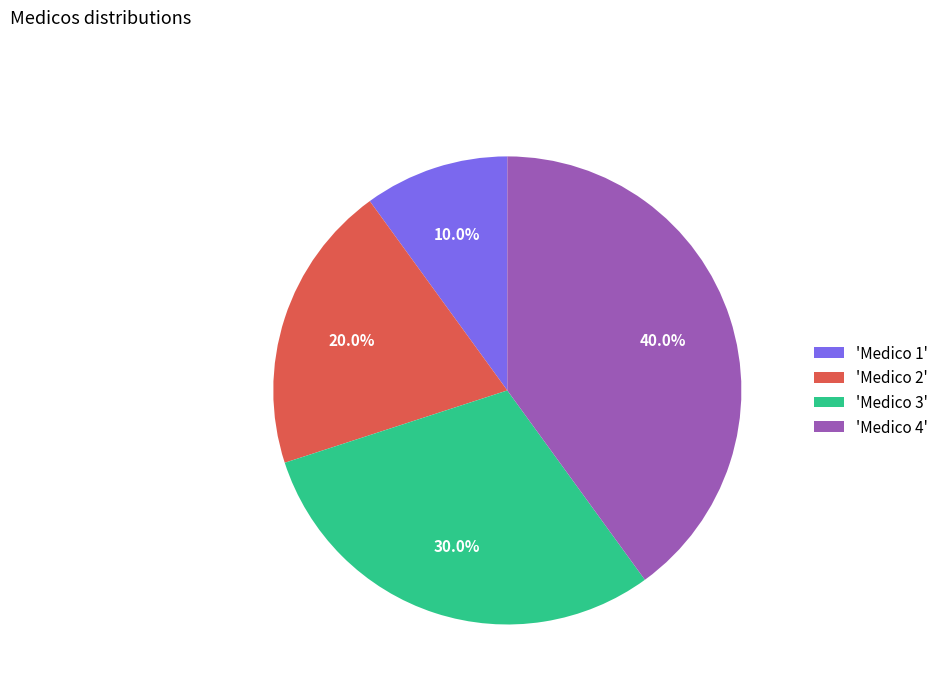

What is the ratio of the value at 'Medico 2' to the value at 'Medico 4'?

0.5